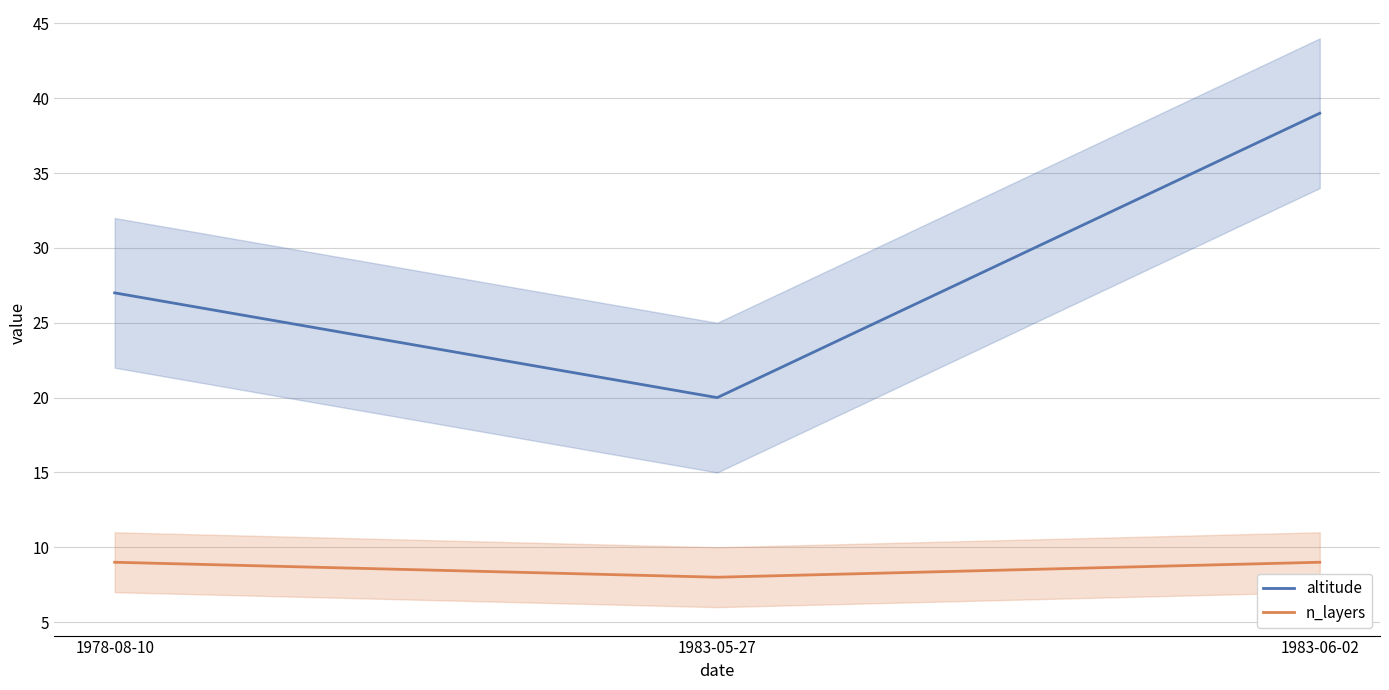

What is the minimum value for altitude?

20